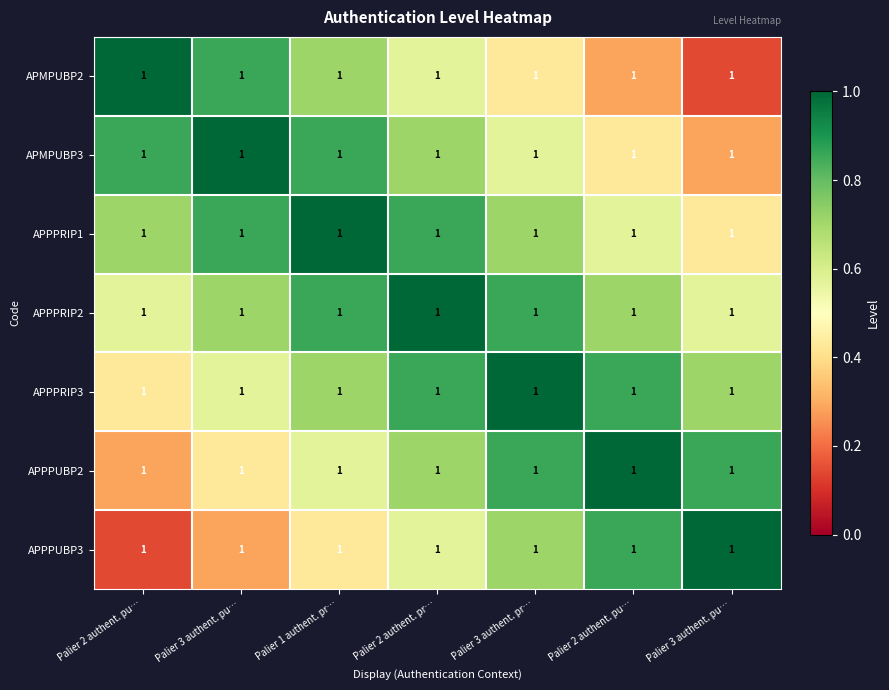

How many series are shown in this chart?

7